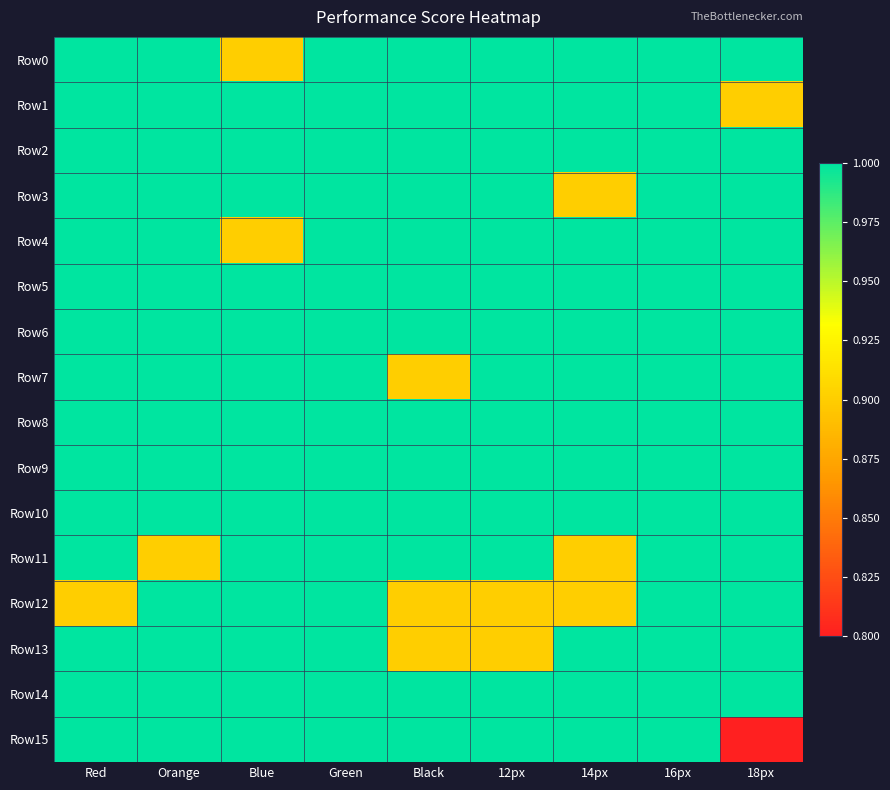

What is the spread (max minus min) of values at Orange?

0.1